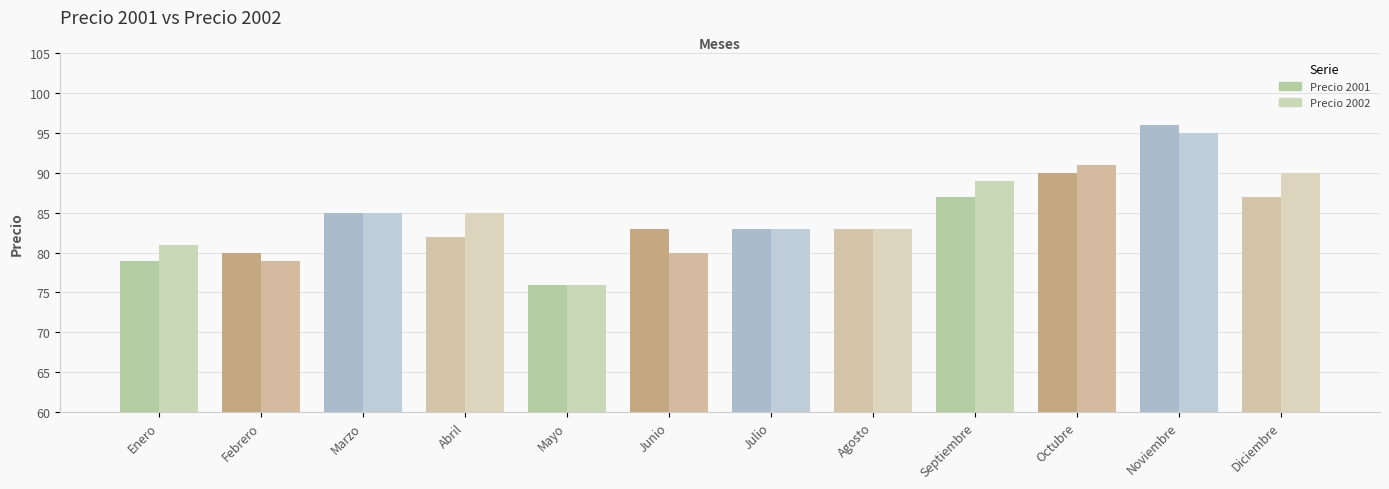

Rank the series by their maximum value, from highest to lowest.

Precio 2001, Precio 2002